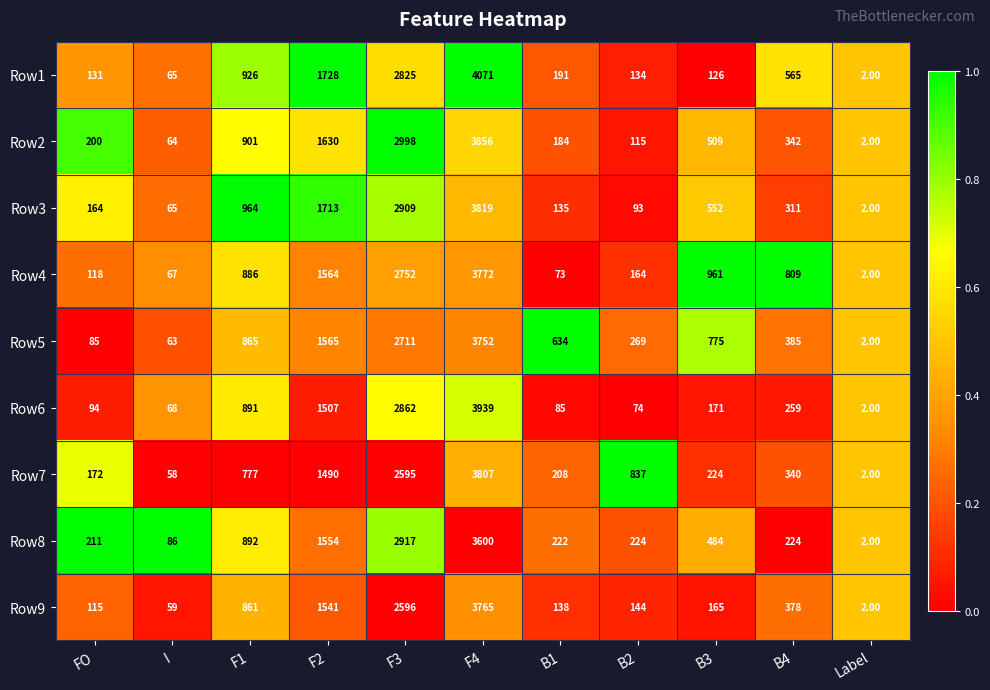

At which category is the sum across all series the highest?

F4